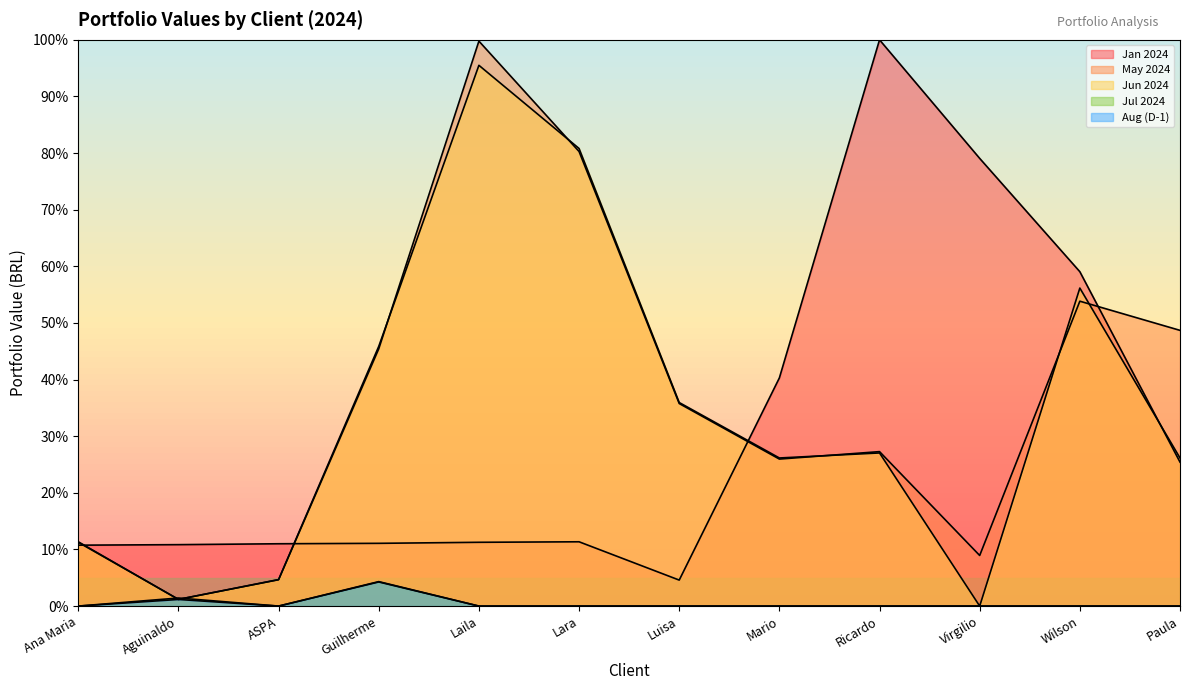

Which label corresponds to the smallest value in the chart?

Virgilio